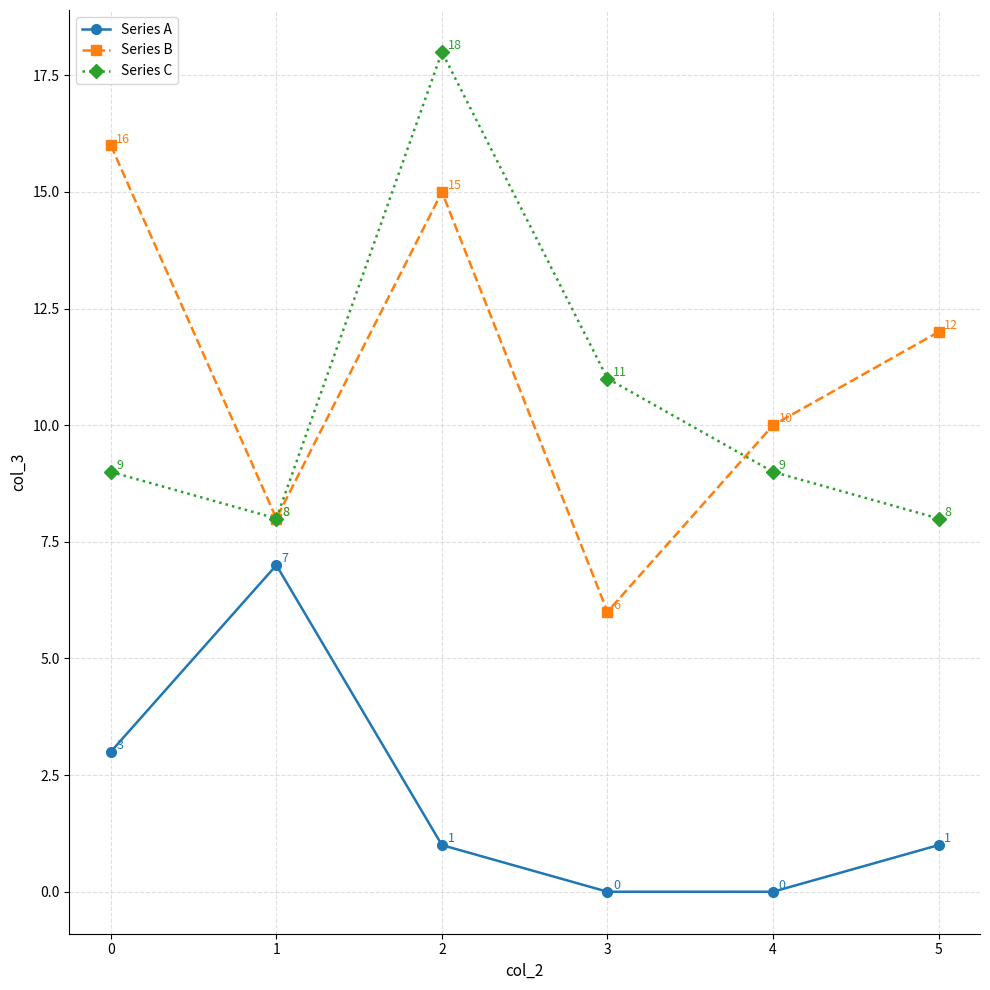

Which category has the lowest value in the Series B series?

3